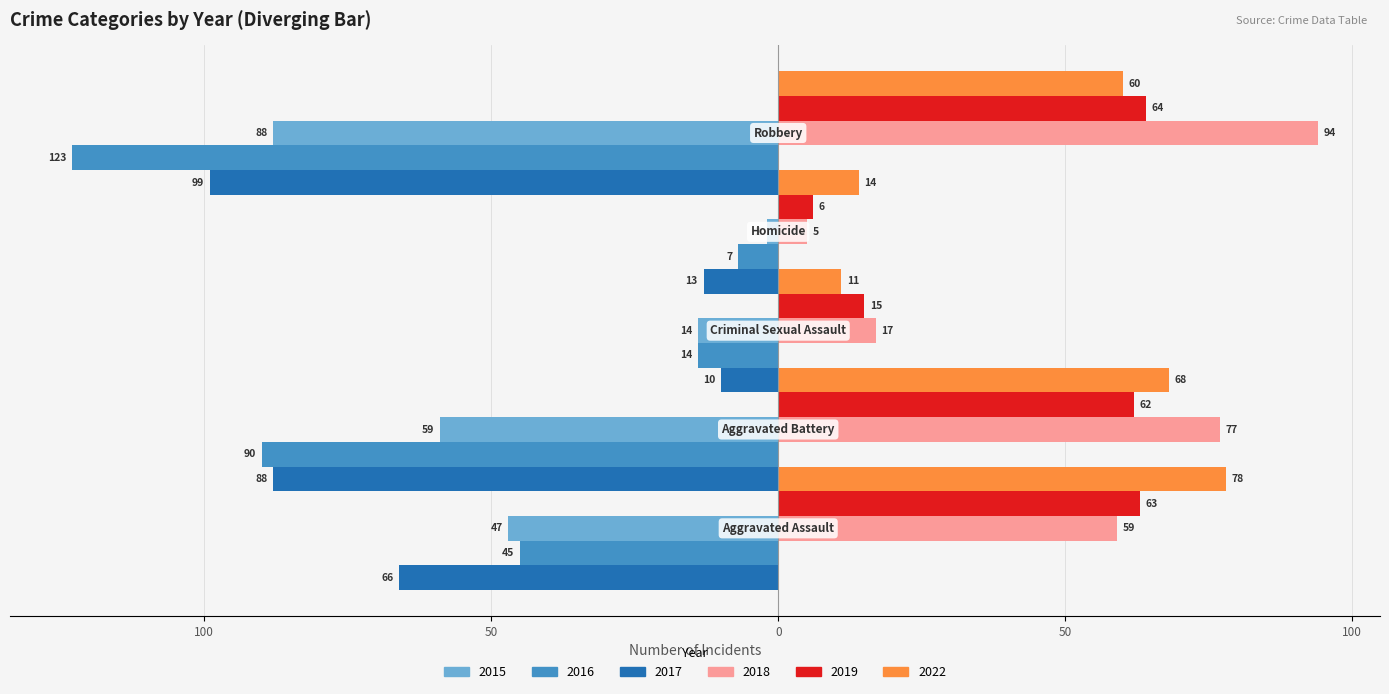

What is the smallest value displayed?

-123